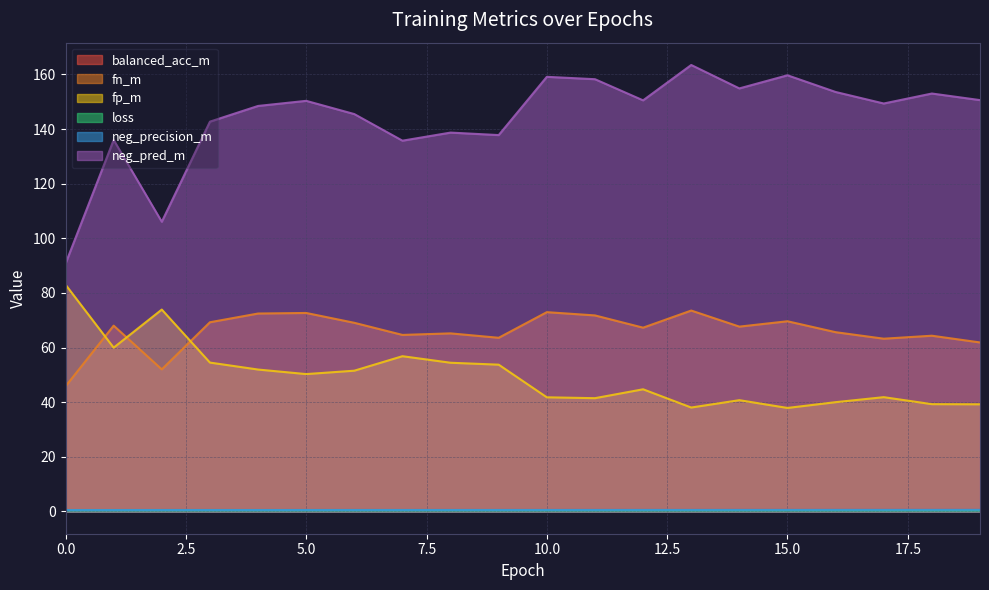

True or false: fp_m has a value of 56.8 at 7.

True